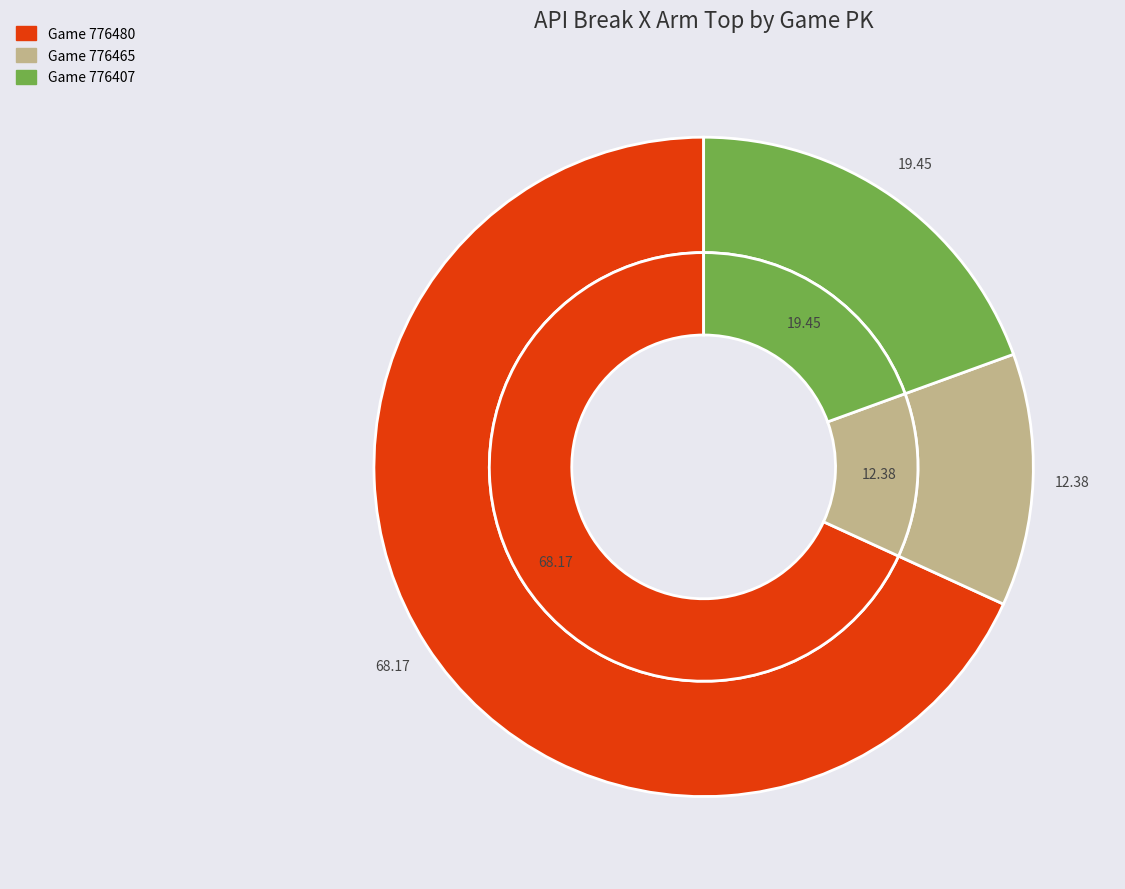

What portion of the pie excludes 776480?

31.8%